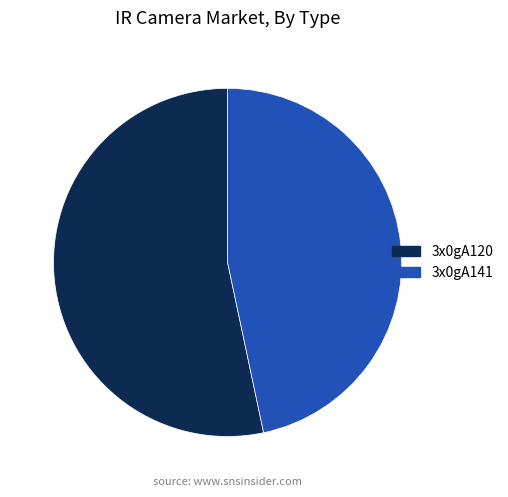

Between 3x0gA141 and 3x0gA120, which is larger?

3x0gA120